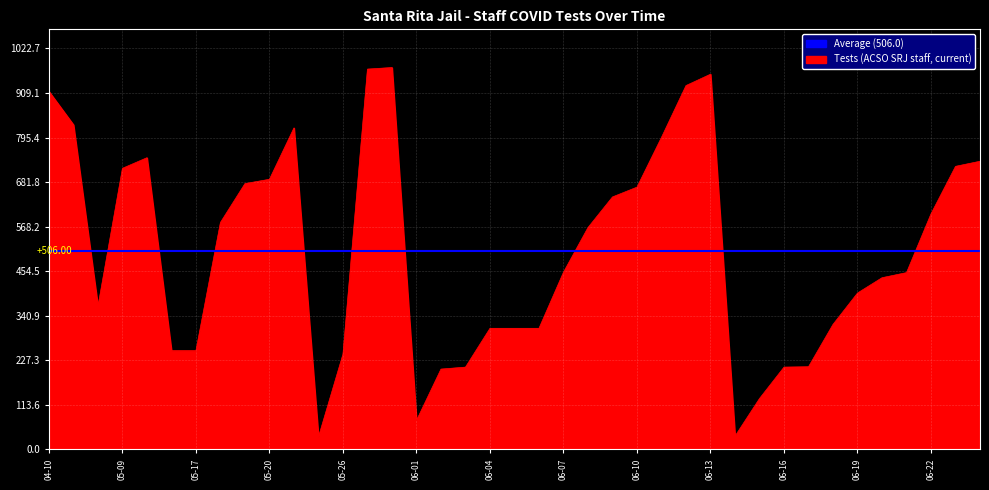

True or false: there are more than 0 points higher than both neighbors.

True